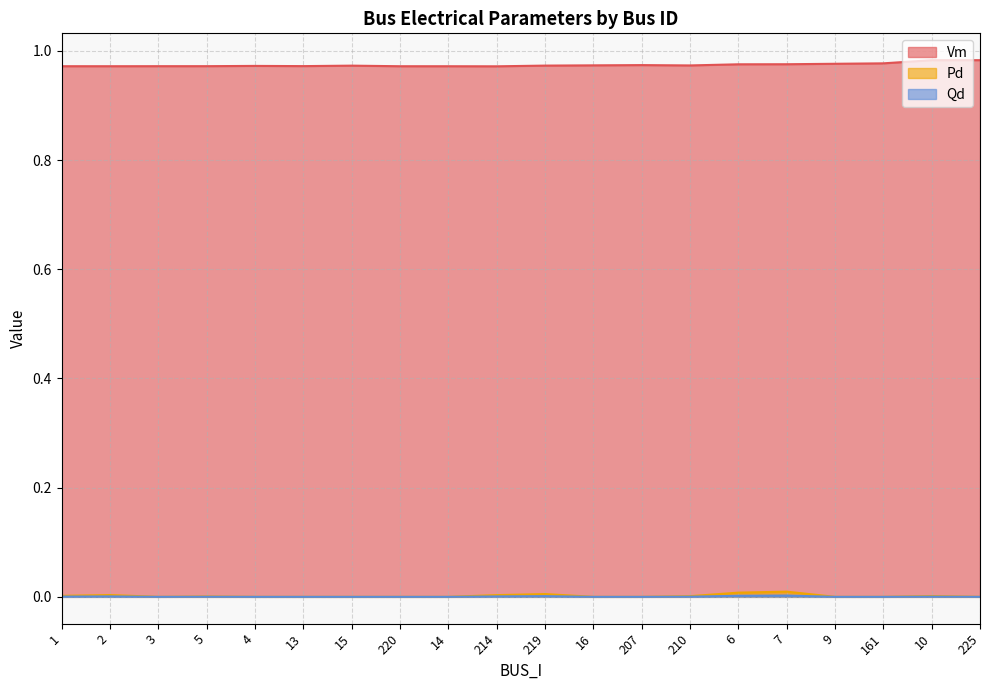

True or false: Qd has more than 0 points higher than both neighbors.

True